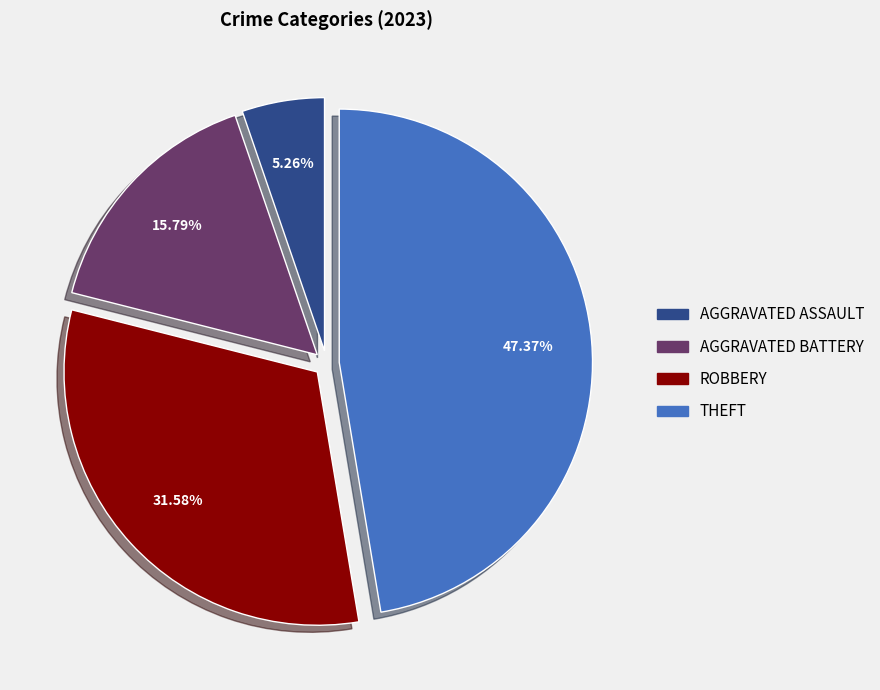

Does any single category account for the majority?

No